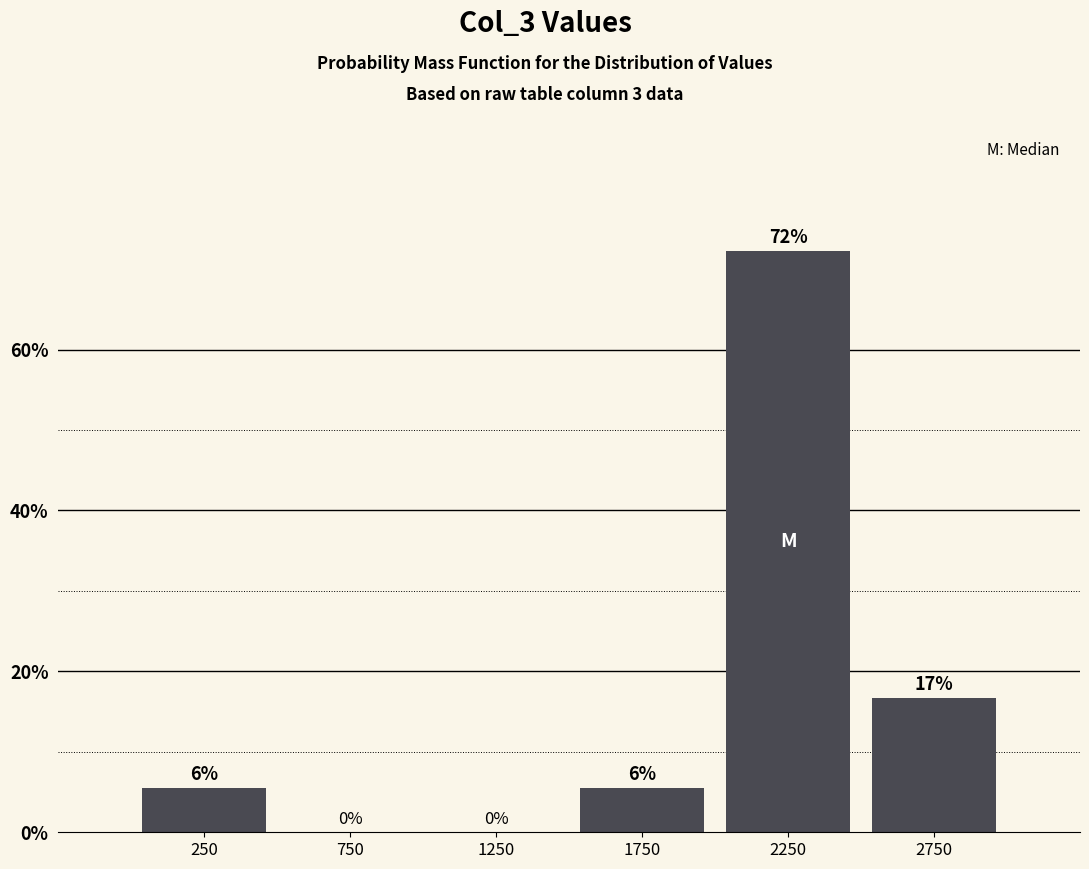

Which range on the x-axis has the tallest bar?

2000 to 2500